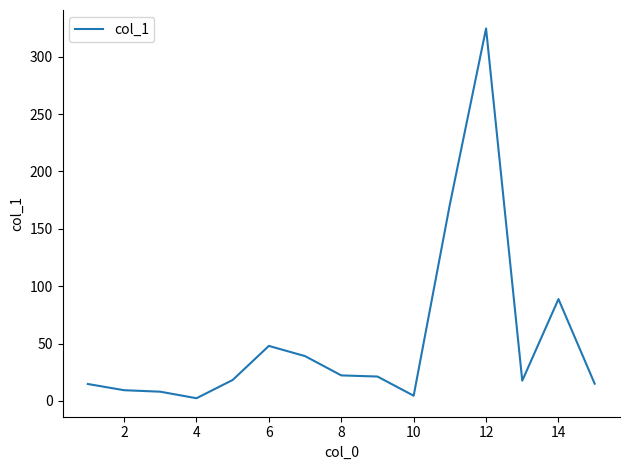

What is the difference between the maximum and minimum values?

322.2